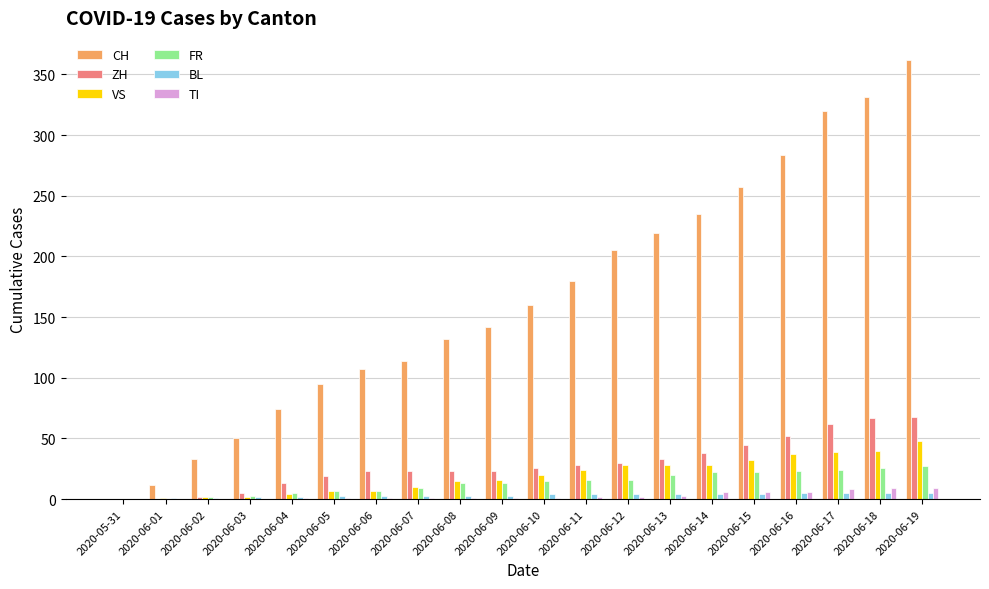

What is the average value of the ZH series?

29